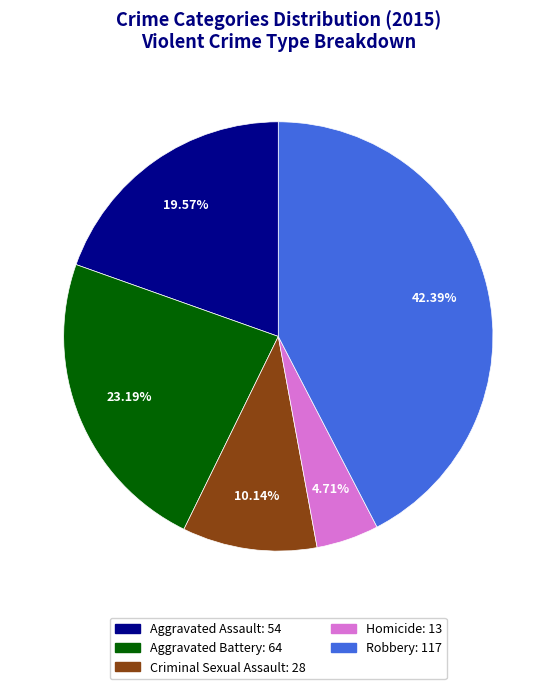

Which slice is the largest?

Robbery